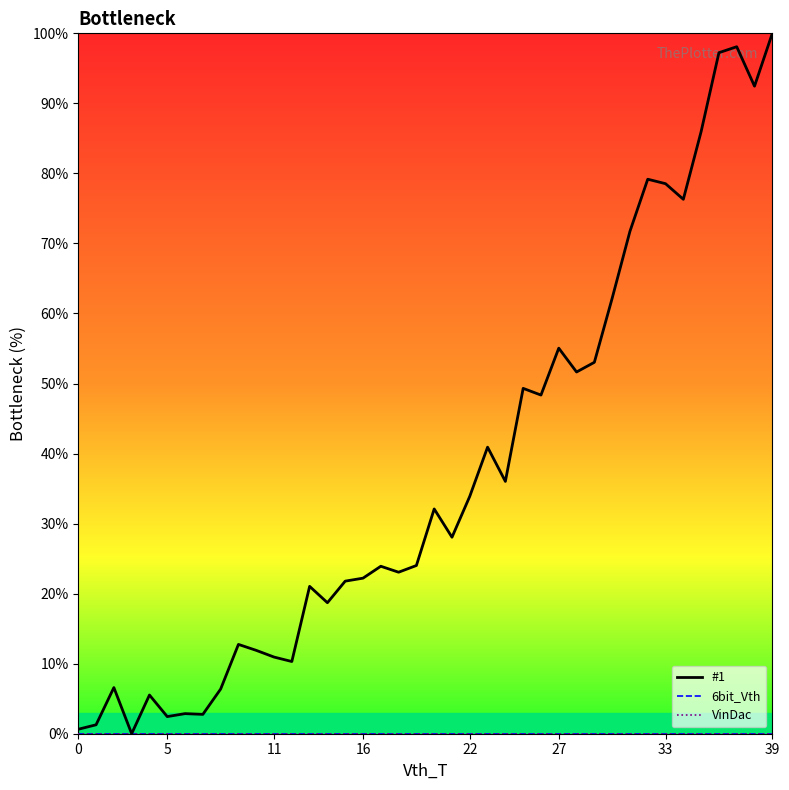

Does the chart display data point markers on the line(s)?

No